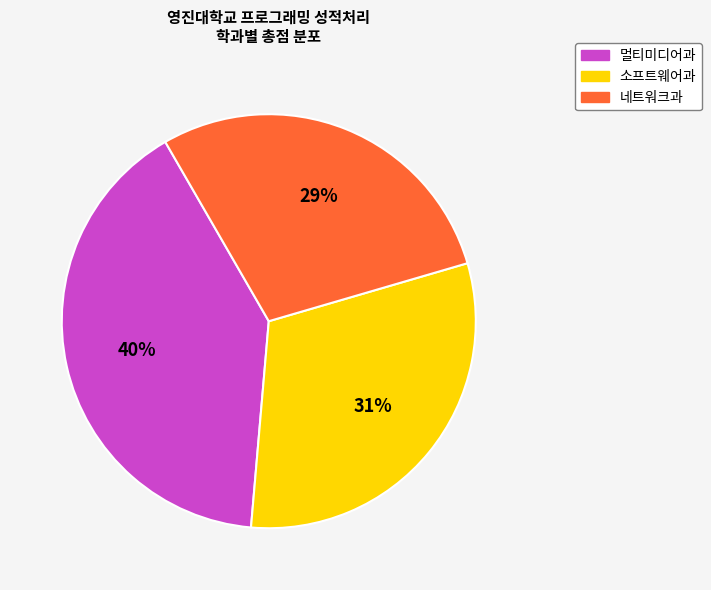

Rank the categories by value from lowest to highest.

네트워크과, 소프트웨어과, 멀티미디어과